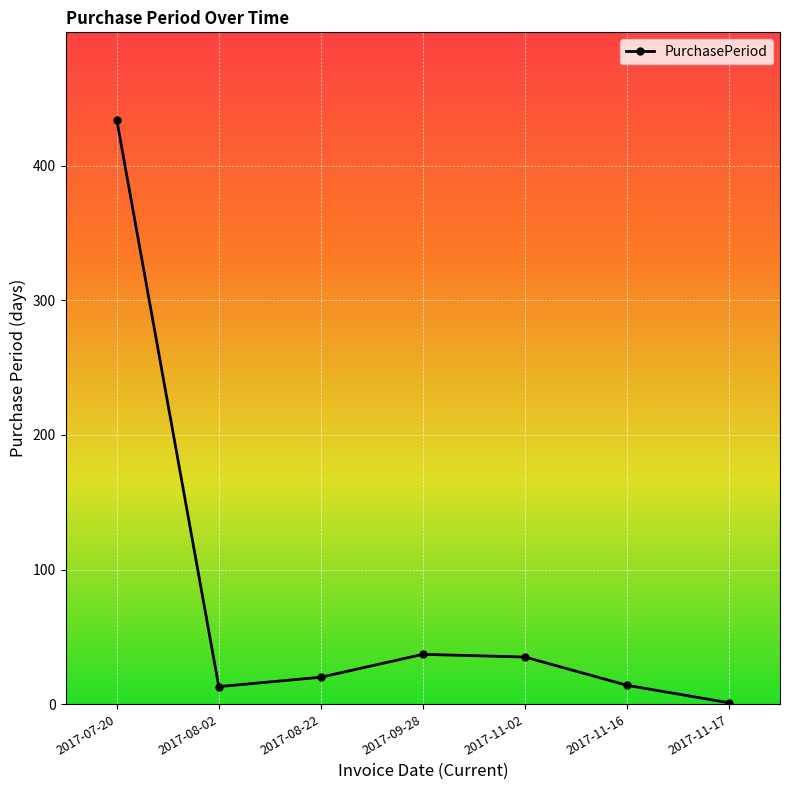

What is the smallest value displayed?

1